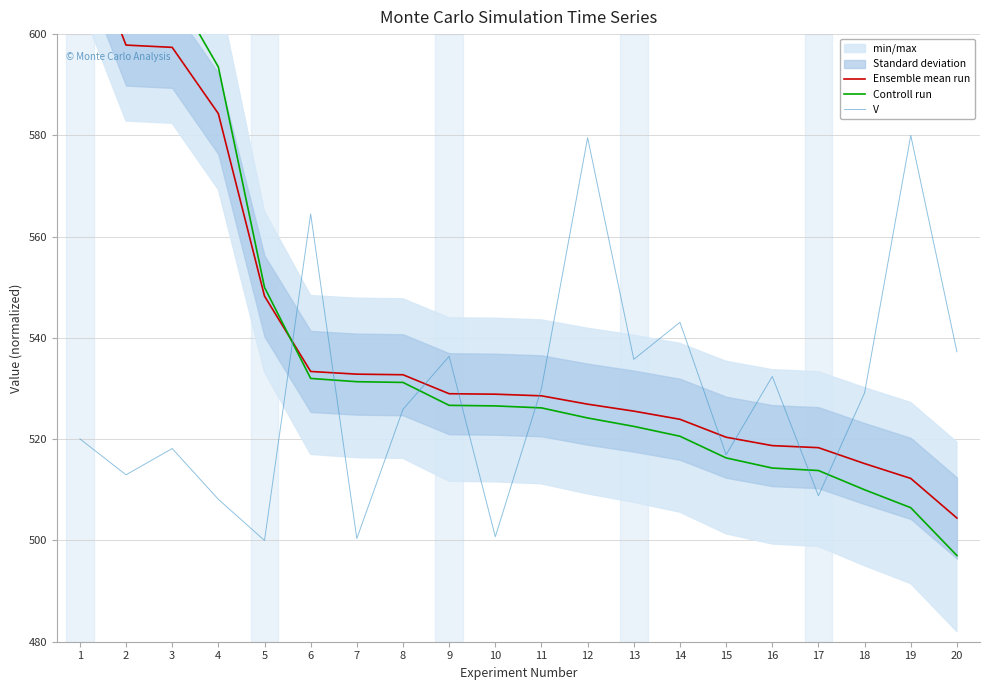

What is the sum of the V values at 4 and 10?

1008.9